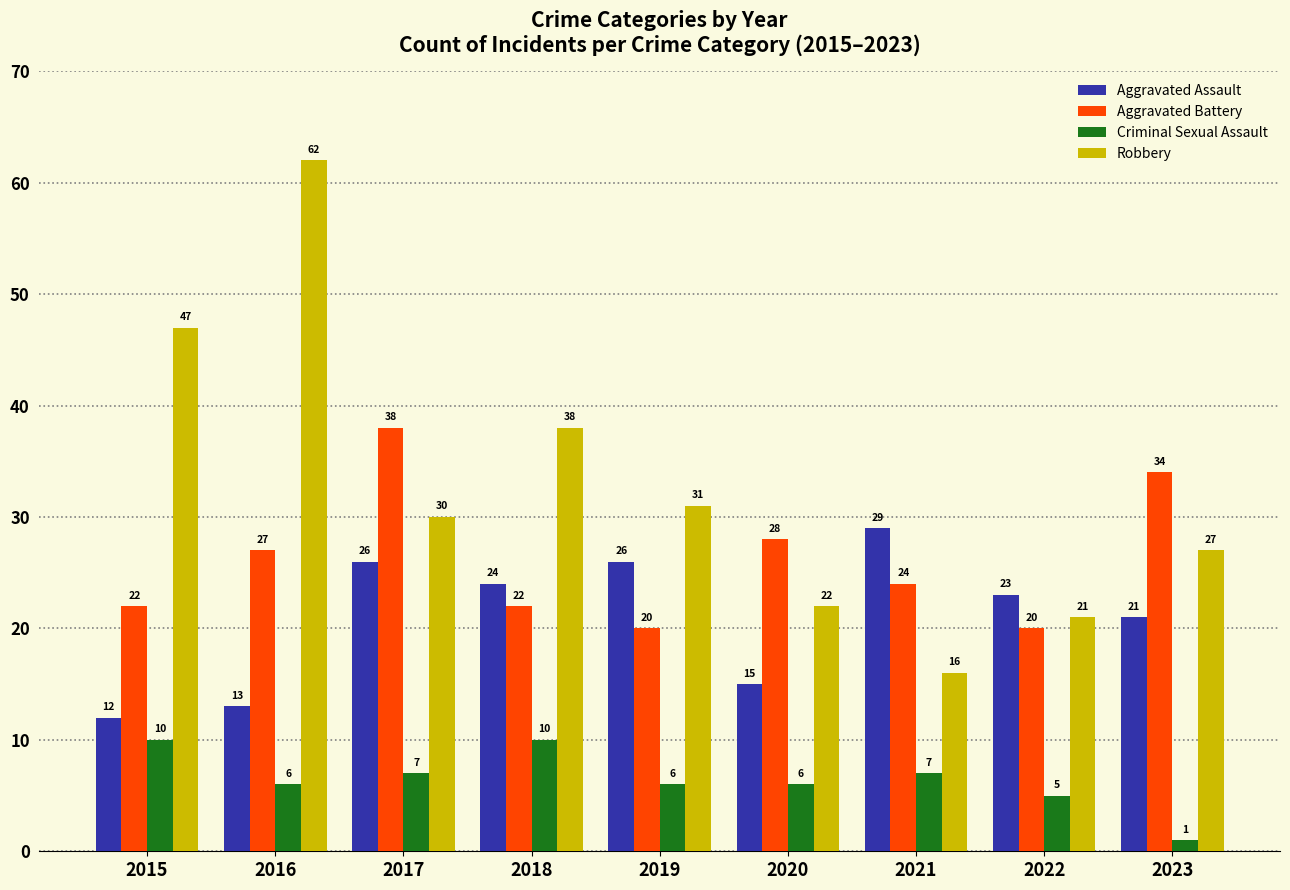

What is the difference between the maximum and minimum values in the Robbery series?

46